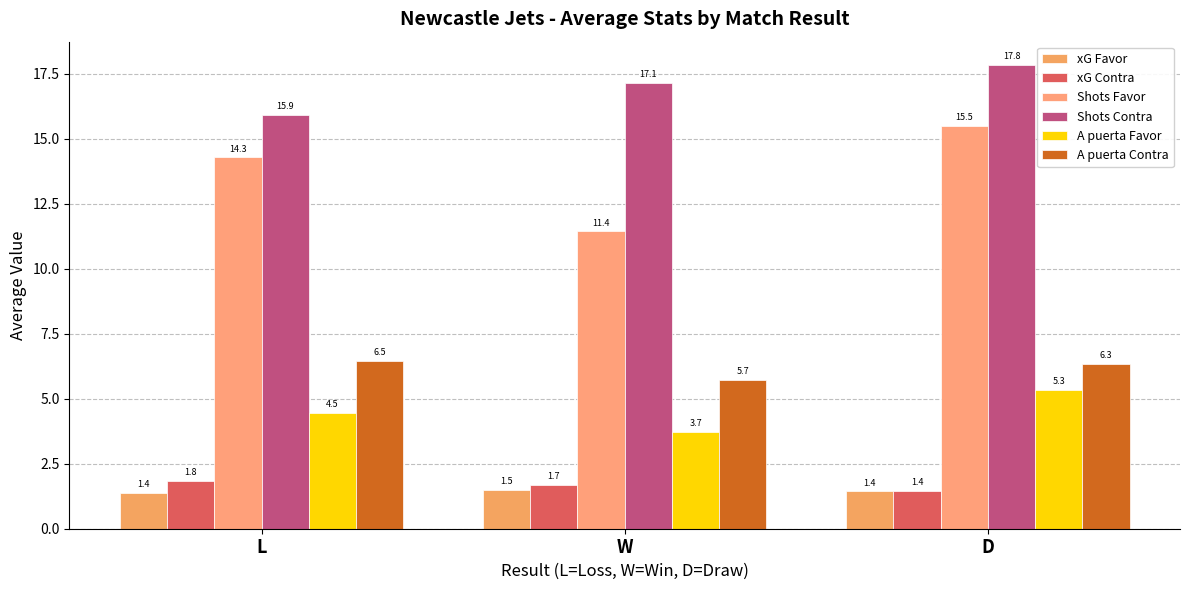

True or false: A puerta Contra has a value of 3.3 at D.

False